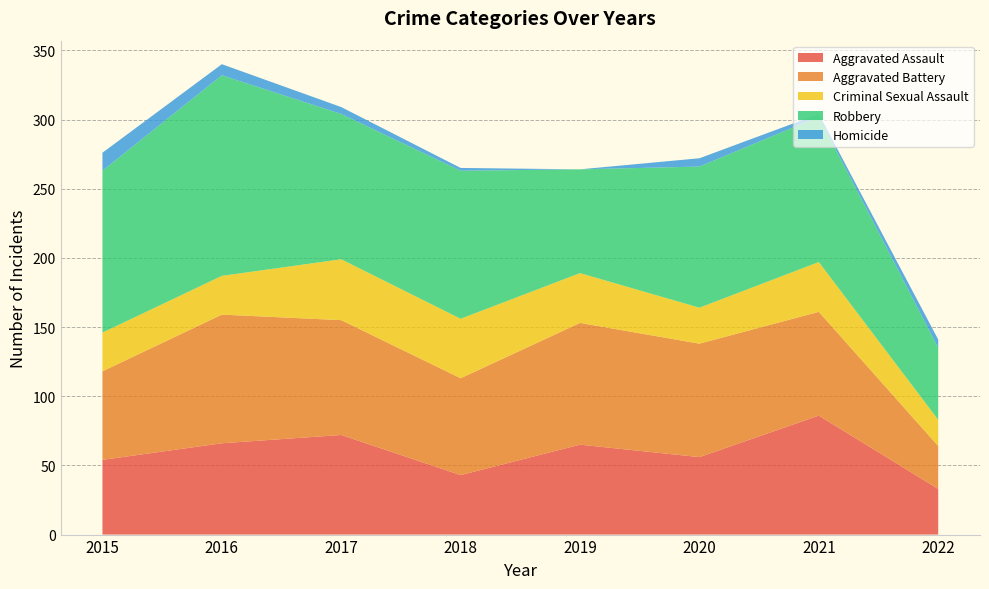

Reading left to right, what are all the values shown in this chart?

Aggravated Assault: 2015=54	2016=66	2017=72	2018=43	2019=65	2020=56	2021=86	2022=33
Aggravated Battery: 2015=64	2016=93	2017=83	2018=70	2019=88	2020=82	2021=75	2022=31
Criminal Sexual Assault: 2015=28	2016=28	2017=44	2018=43	2019=36	2020=26	2021=36	2022=19
Robbery: 2015=117	2016=145	2017=105	2018=107	2019=75	2020=102	2021=105	2022=52
Homicide: 2015=13	2016=8	2017=5	2018=2	2019=0	2020=6	2021=2	2022=6